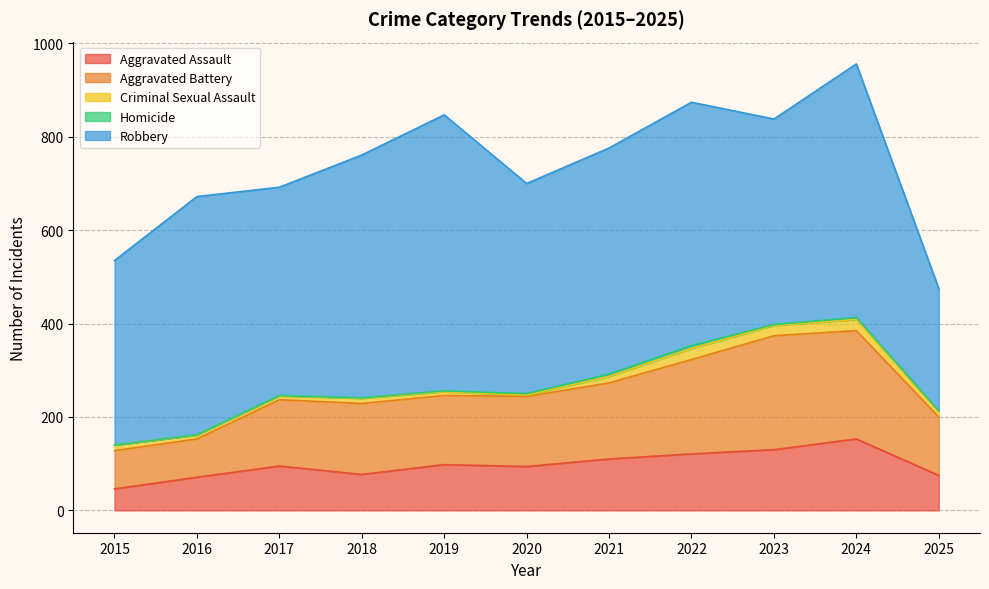

What is the difference between the highest and lowest values at 2022?

515